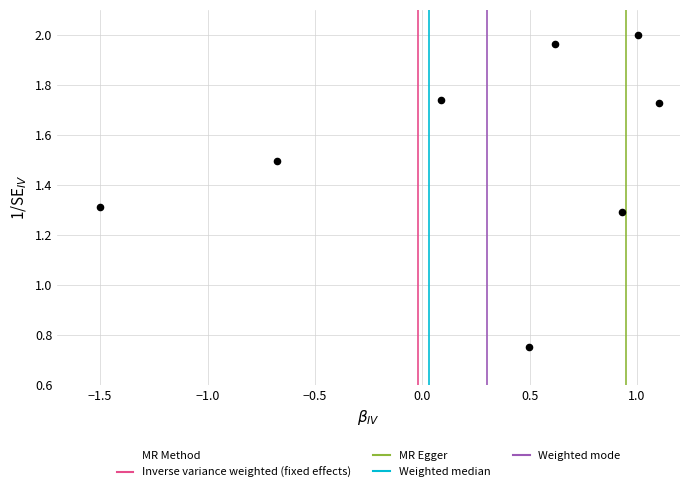

What is the average X value?

0.3